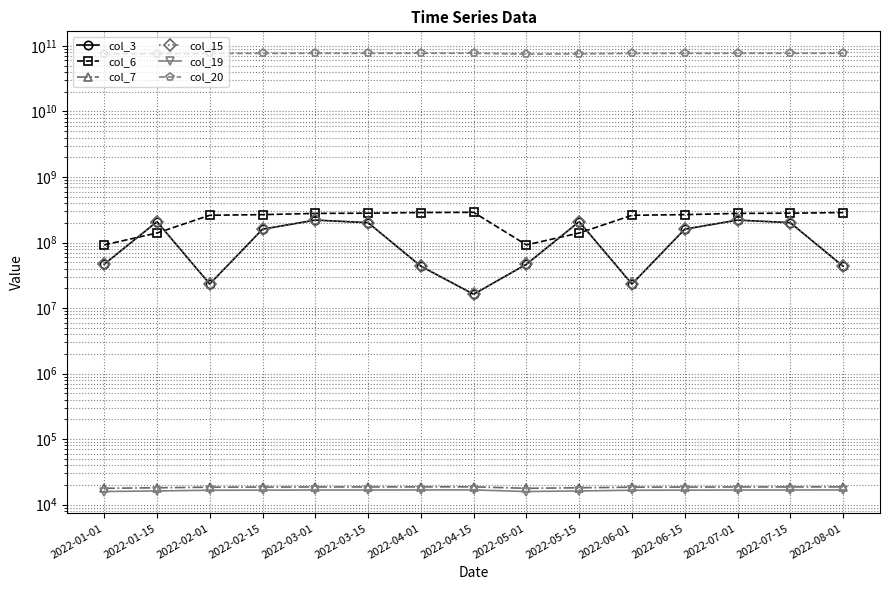

What is the spread (max minus min) of values at 2022-07-15?

77228621609